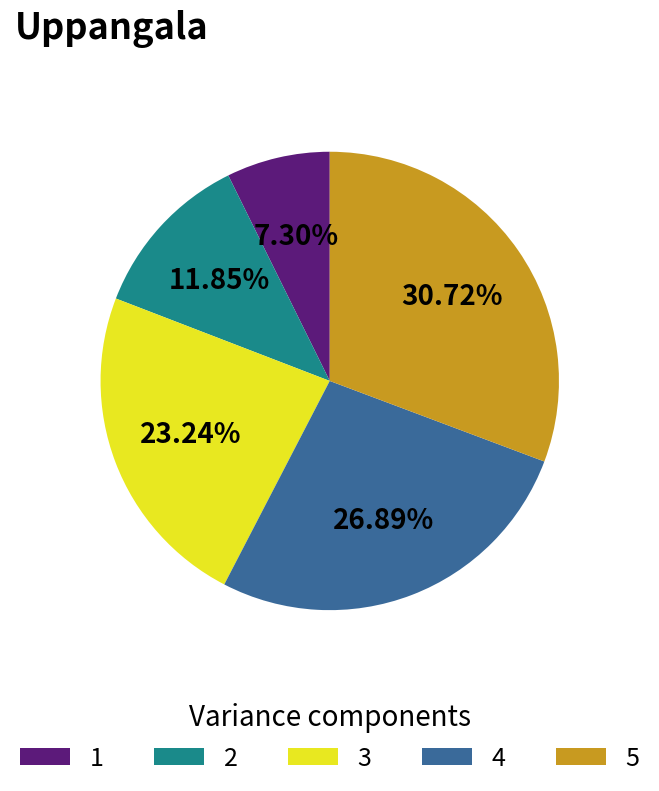

Is 3 the majority of the pie?

No